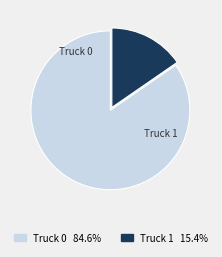

How many slices are in this pie chart?

2